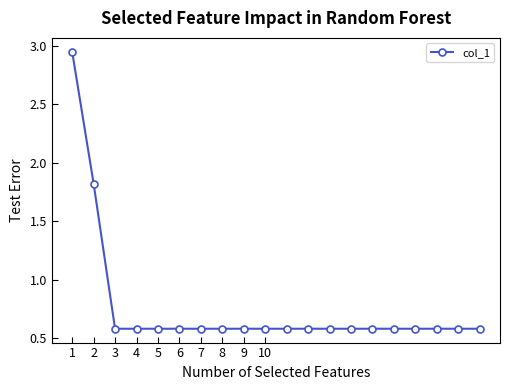

How many values are between 0 and 1?

18